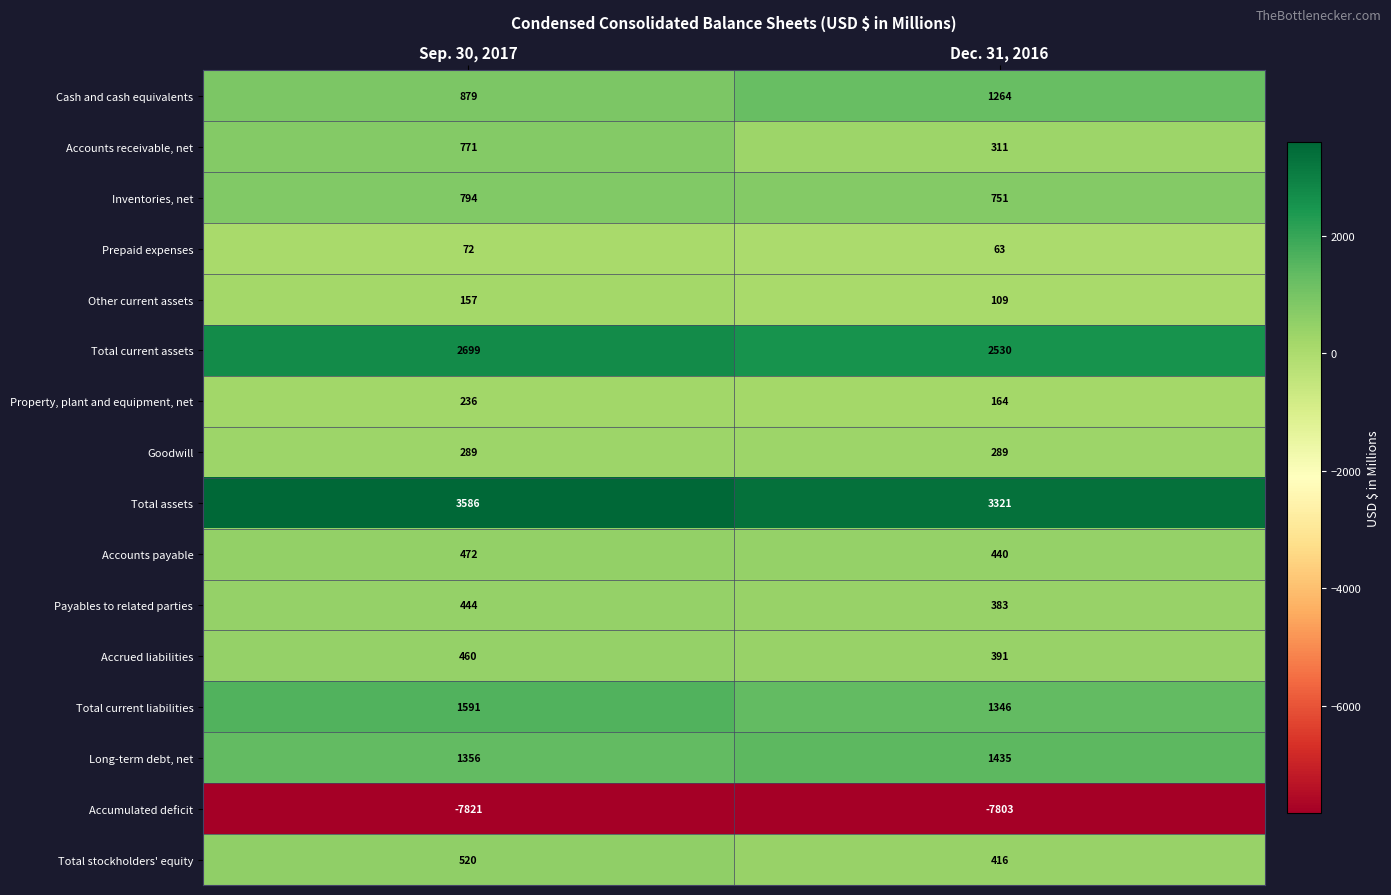

What is the total value across all series at Sep. 30, 2017?

6505